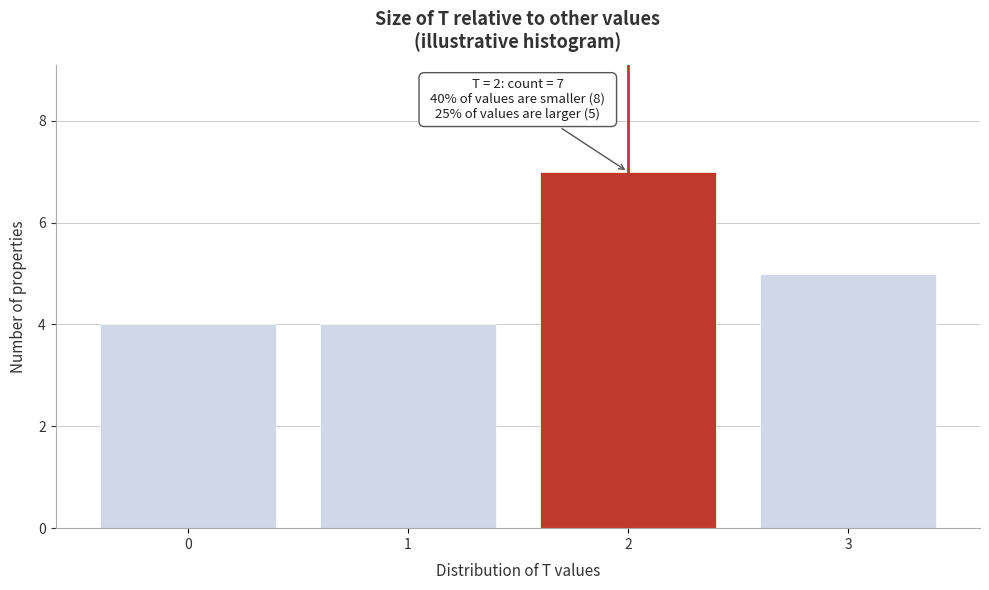

Reading left to right, what are all the values shown in this chart?

4	4	7	5